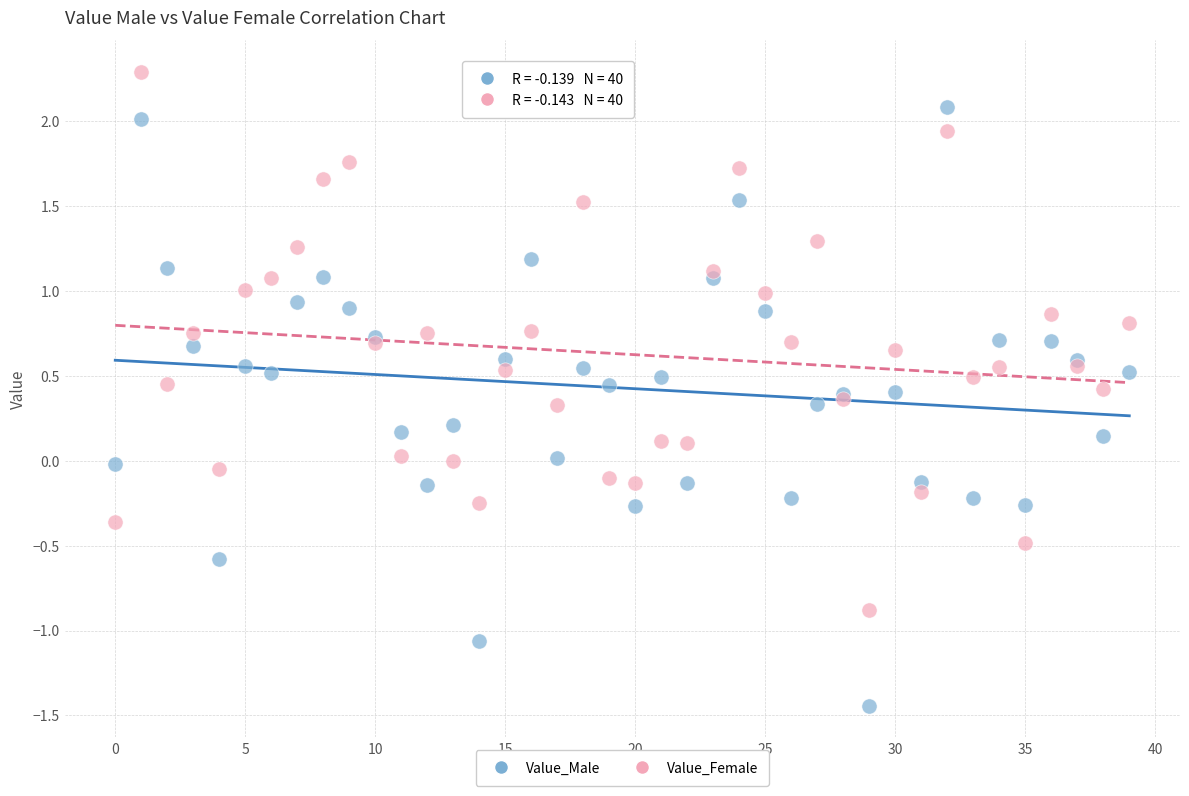

Which series has the largest Y range (max minus min)?

Value_Male